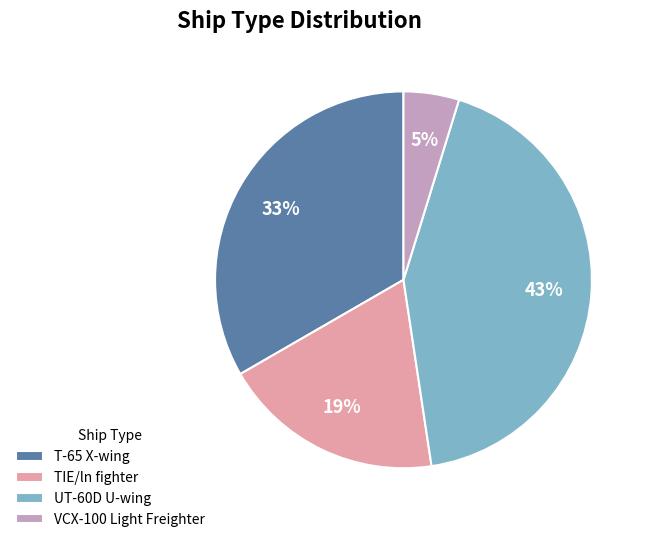

Between T-65 X-wing and UT-60D U-wing, which is larger?

UT-60D U-wing